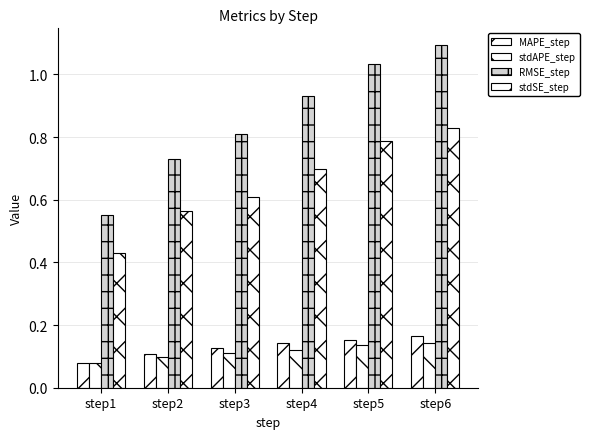

Reading left to right, what are all the values shown in this chart?

MAPE_step: step1=0.1	step2=0.1	step3=0.1	step4=0.1	step5=0.2	step6=0.2
stdAPE_step: step1=0.1	step2=0.1	step3=0.1	step4=0.1	step5=0.1	step6=0.1
RMSE_step: step1=0.5	step2=0.7	step3=0.8	step4=0.9	step5=1.0	step6=1.1
stdSE_step: step1=0.4	step2=0.6	step3=0.6	step4=0.7	step5=0.8	step6=0.8